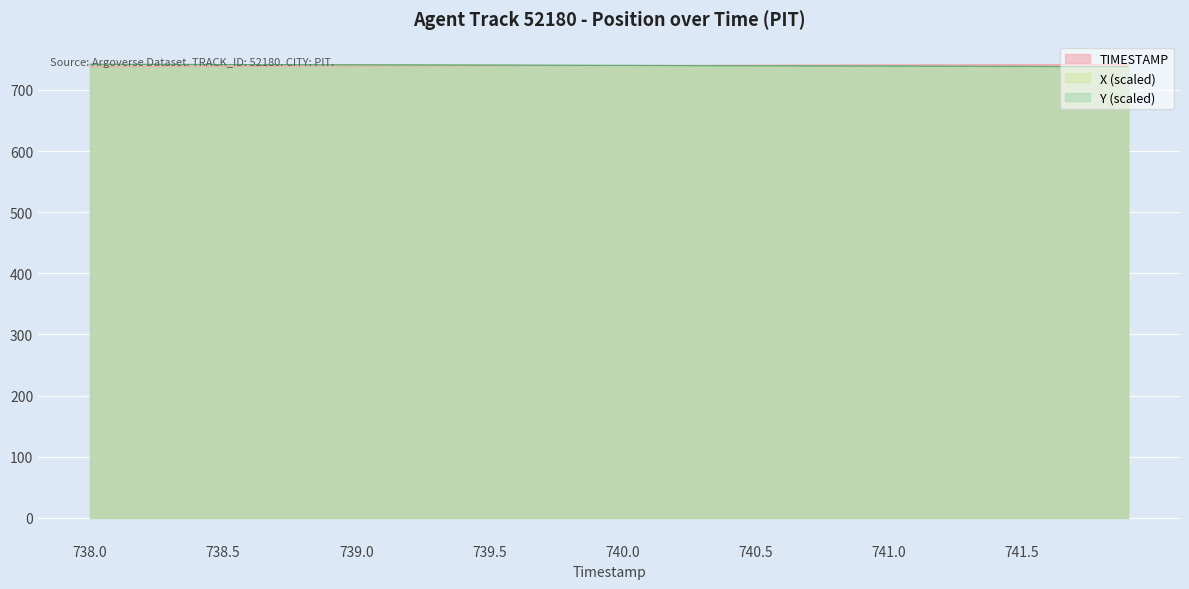

How many distinct data groups are displayed?

3